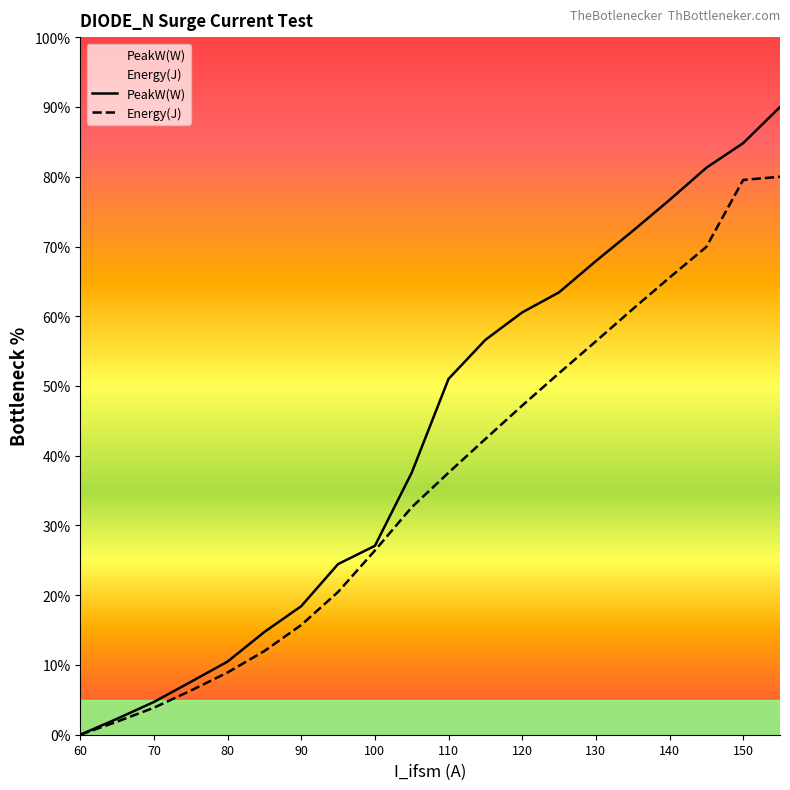

Is this an area chart (filled region under the line)?

No